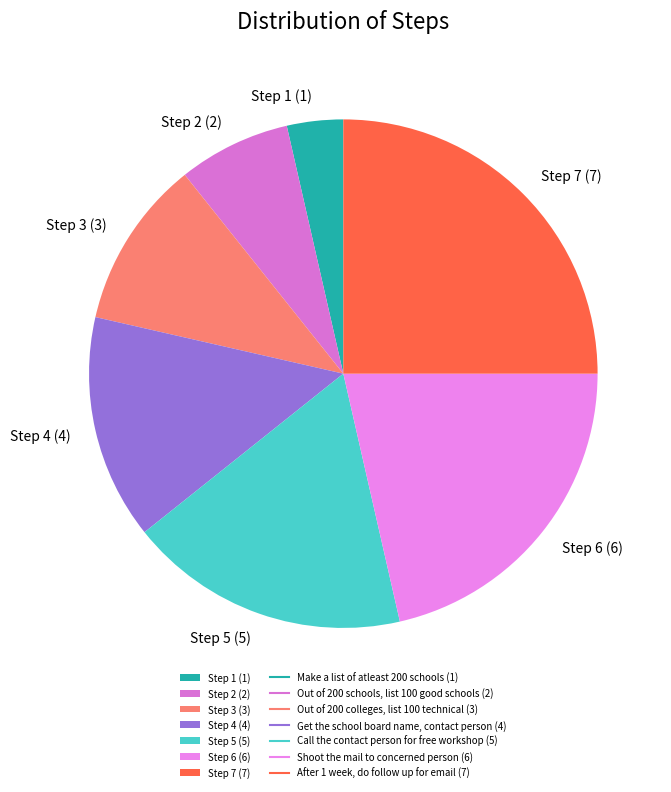

Is it true that Step 4 (4) is 26% of the pie?

False